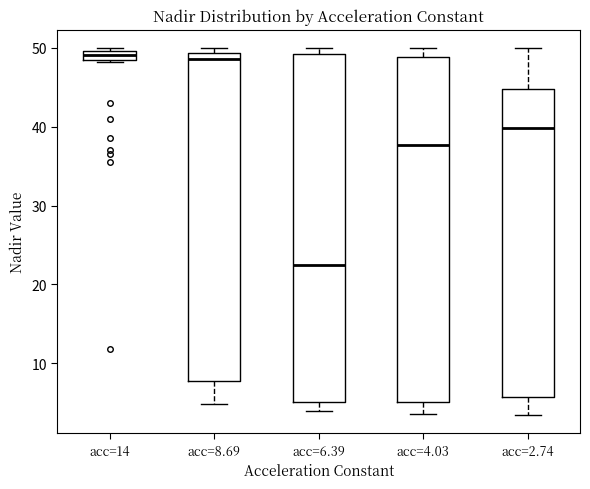

Where does the median line of the box for acc=14 sit on the y-axis? The values are not printed on the chart, so give them approximately, as read against the axis.

49